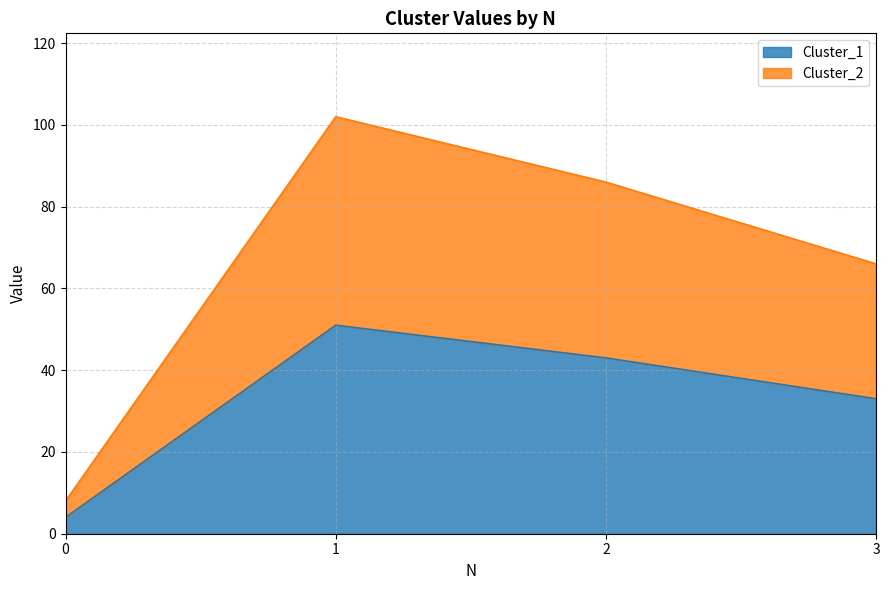

True or false: Cluster_1 and Cluster_2 cross at least once.

False